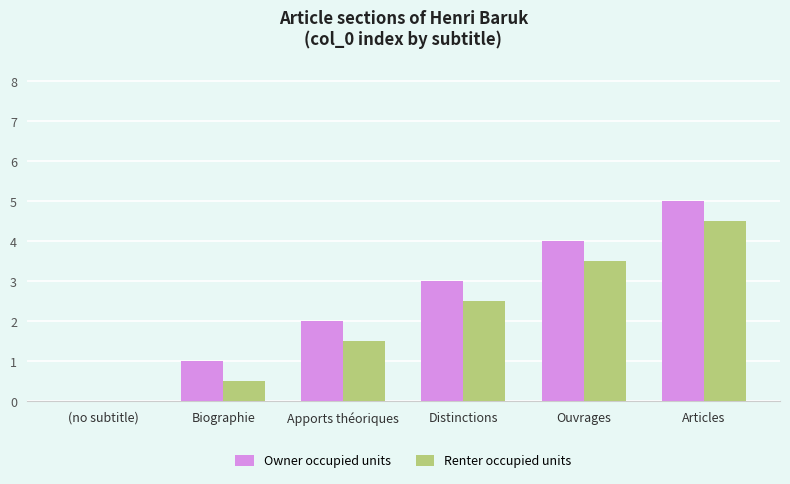

What is the sum of all Renter occupied units values?

12.5